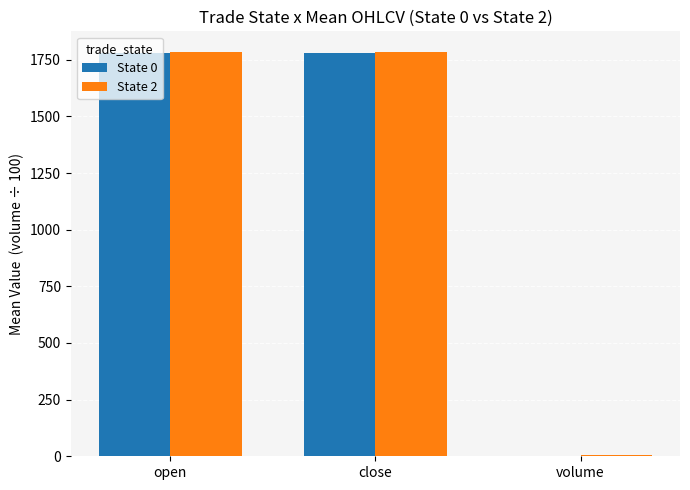

What is the maximum value for State 2?

1786.2